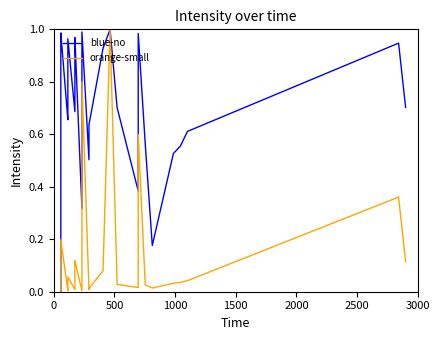

What are all the series names shown in the legend?

blue-no, orange-small